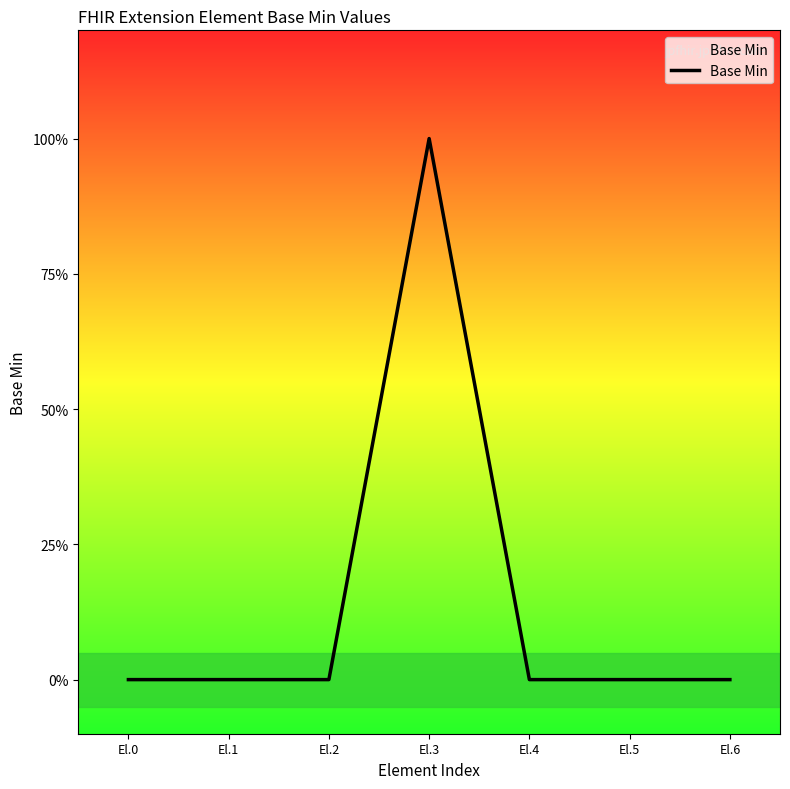

Where is the data nearest to the value 0?

El.0